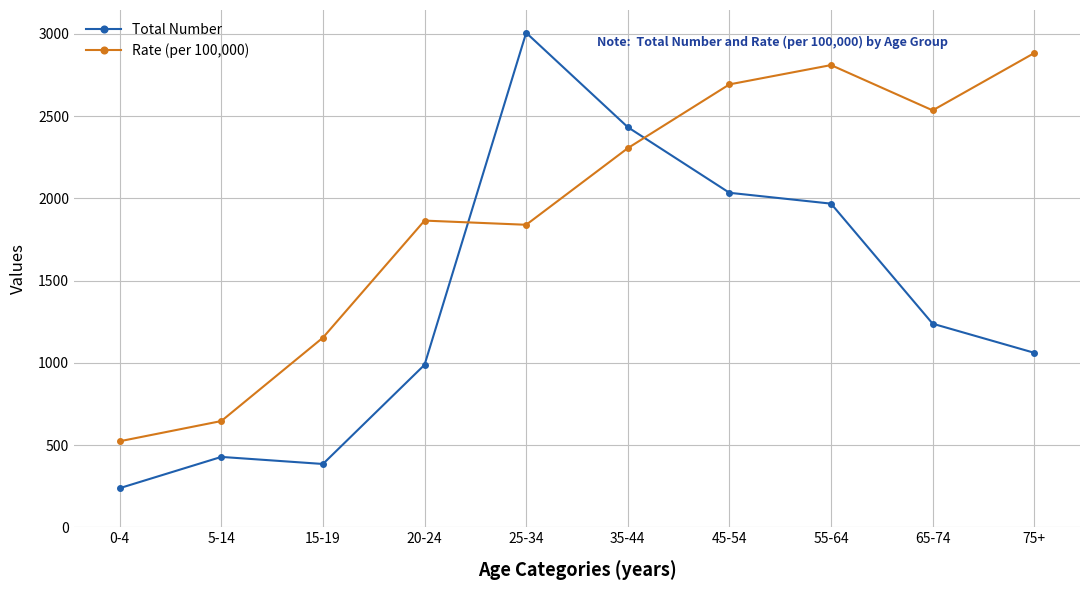

How many distinct data groups are displayed?

2